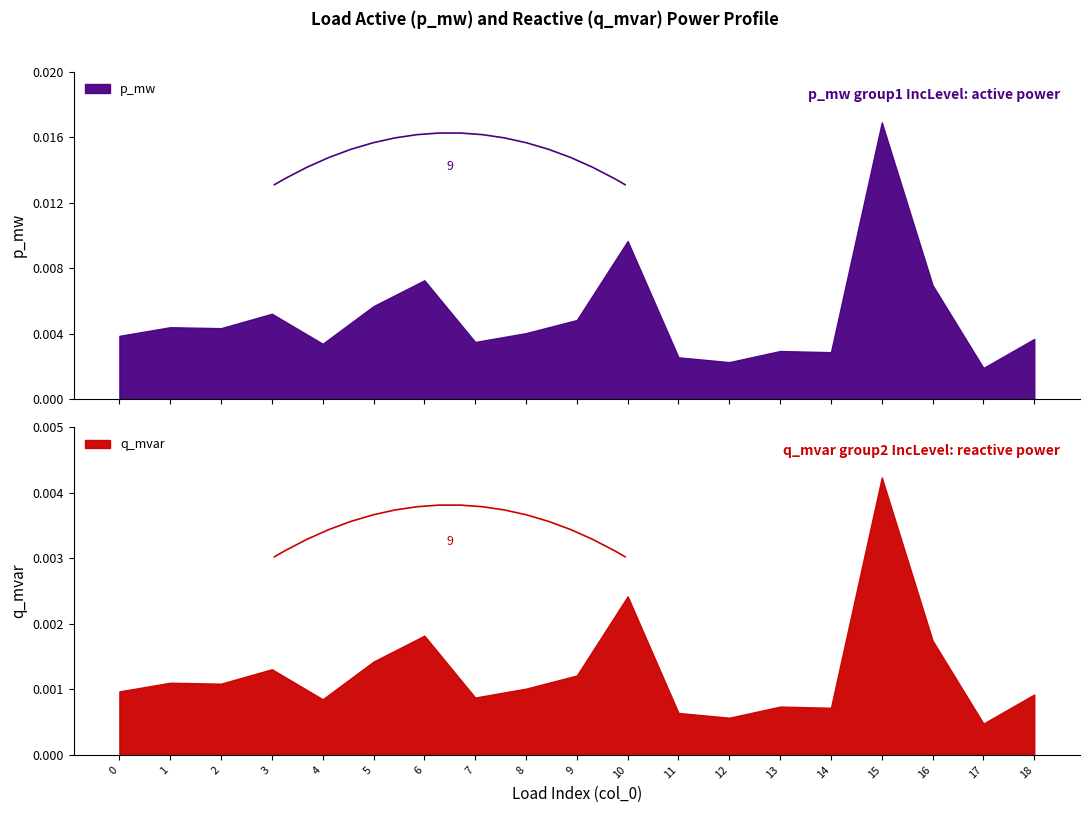

How many series are shown in this chart?

2